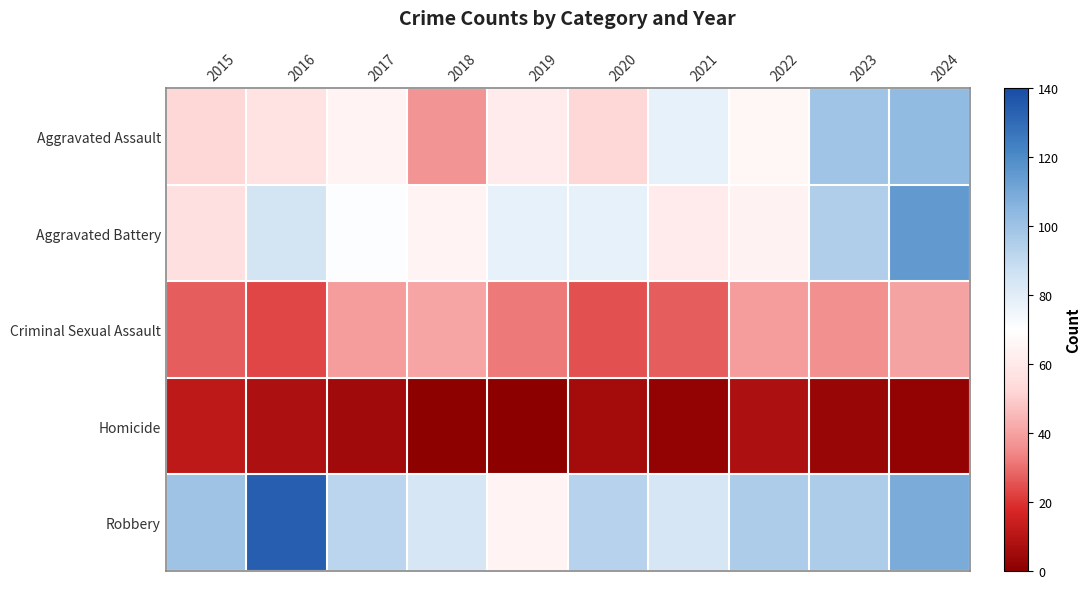

Which has a higher value, 2017 or 2024?

2024